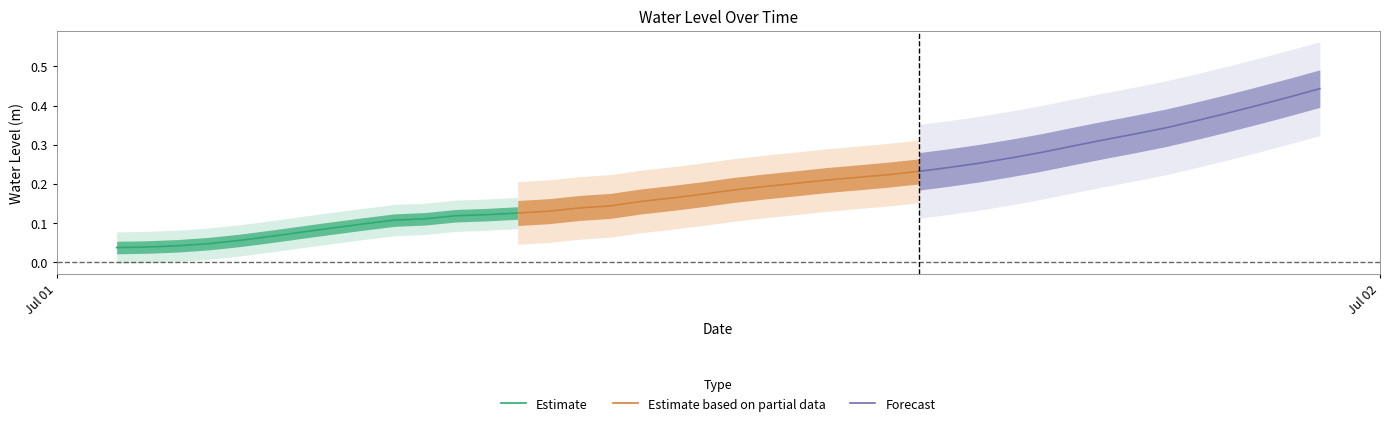

Which series has the largest total across all categories?

Forecast